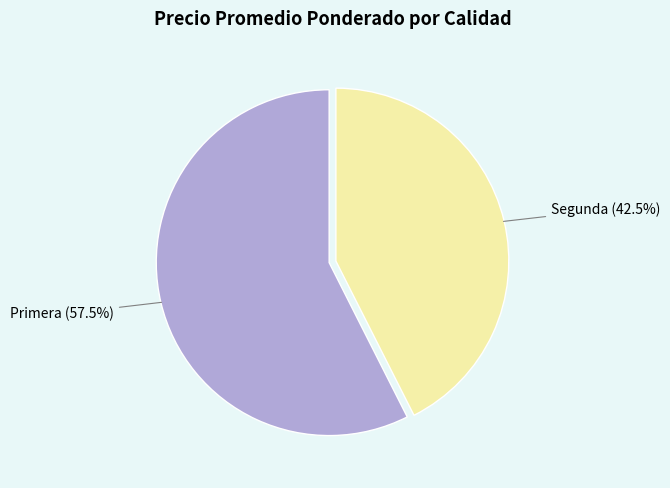

Rank the categories by value from highest to lowest.

Primera, Segunda